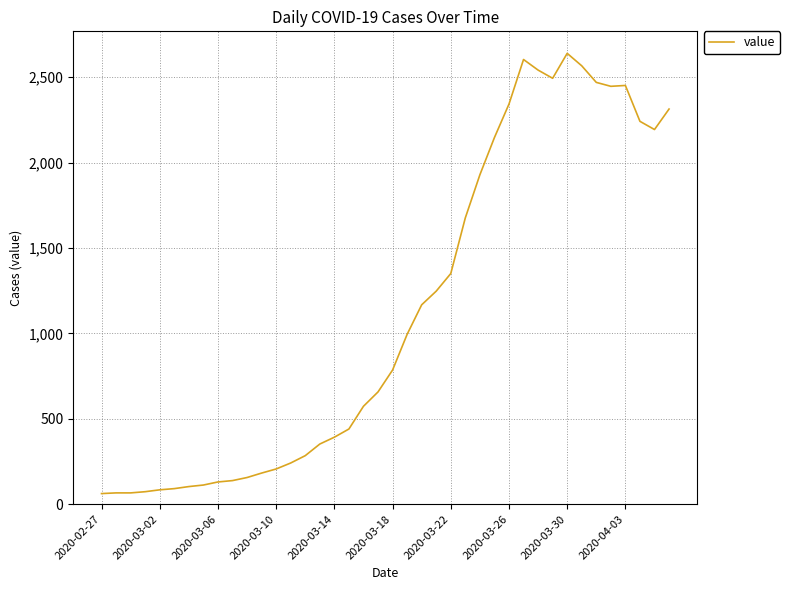

How many lines are shown in the chart?

1